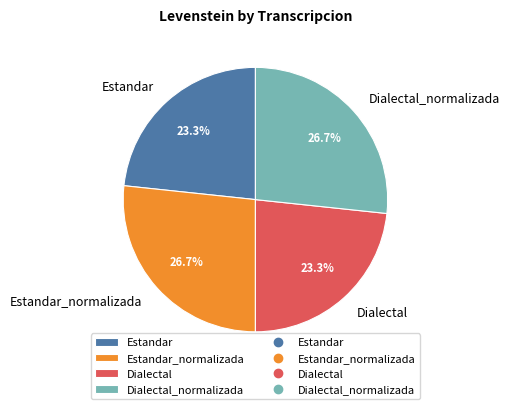

Approximately how many times larger is the value at Estandar compared to Estandar_normalizada?

0.9